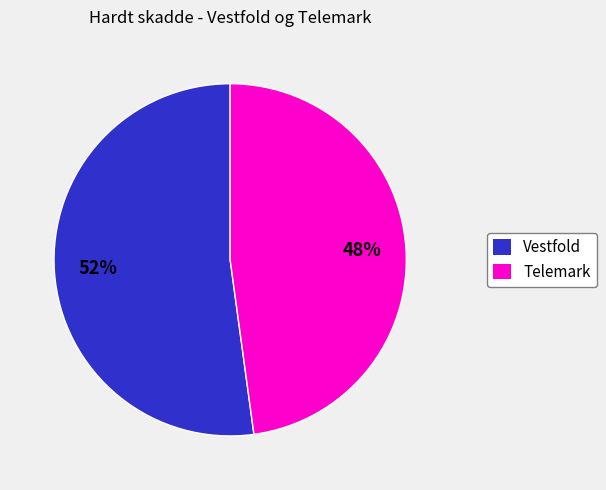

The Telemark slice represents 37% of the pie. True or false?

False